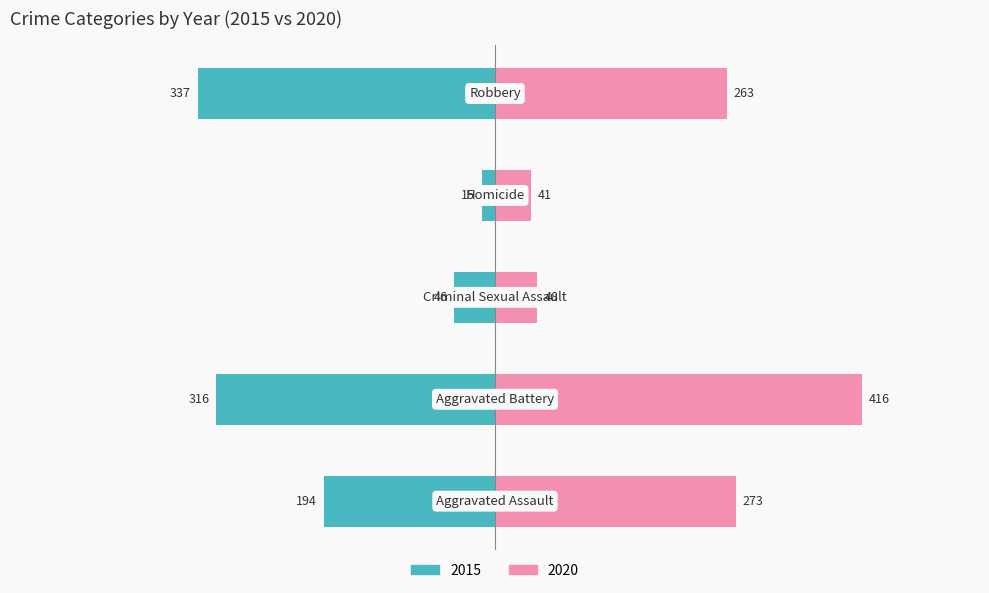

What position from the left is Aggravated Assault?

1